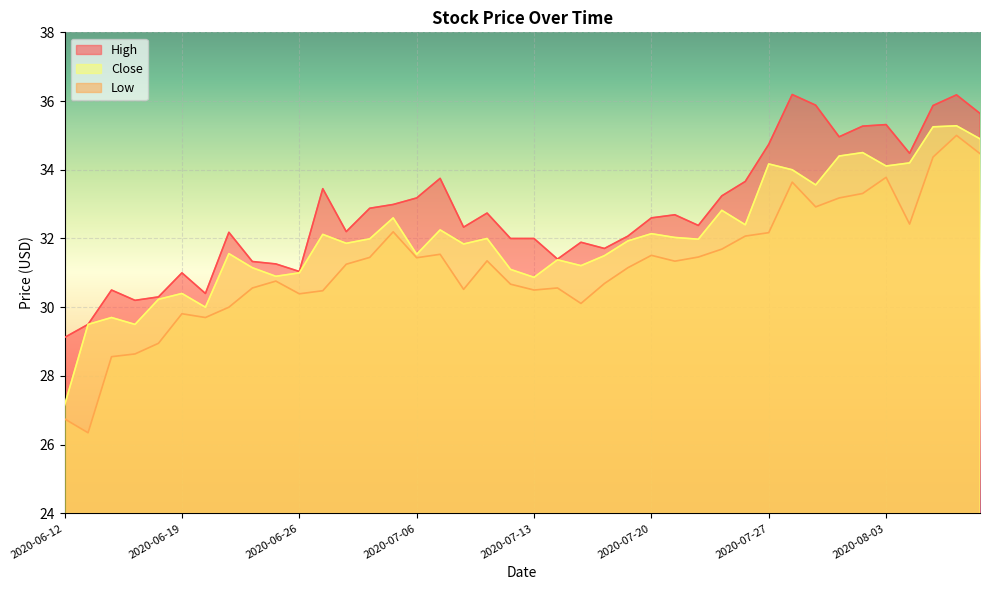

The Close series shows 14.6 at 2020-07-30. True or false?

False